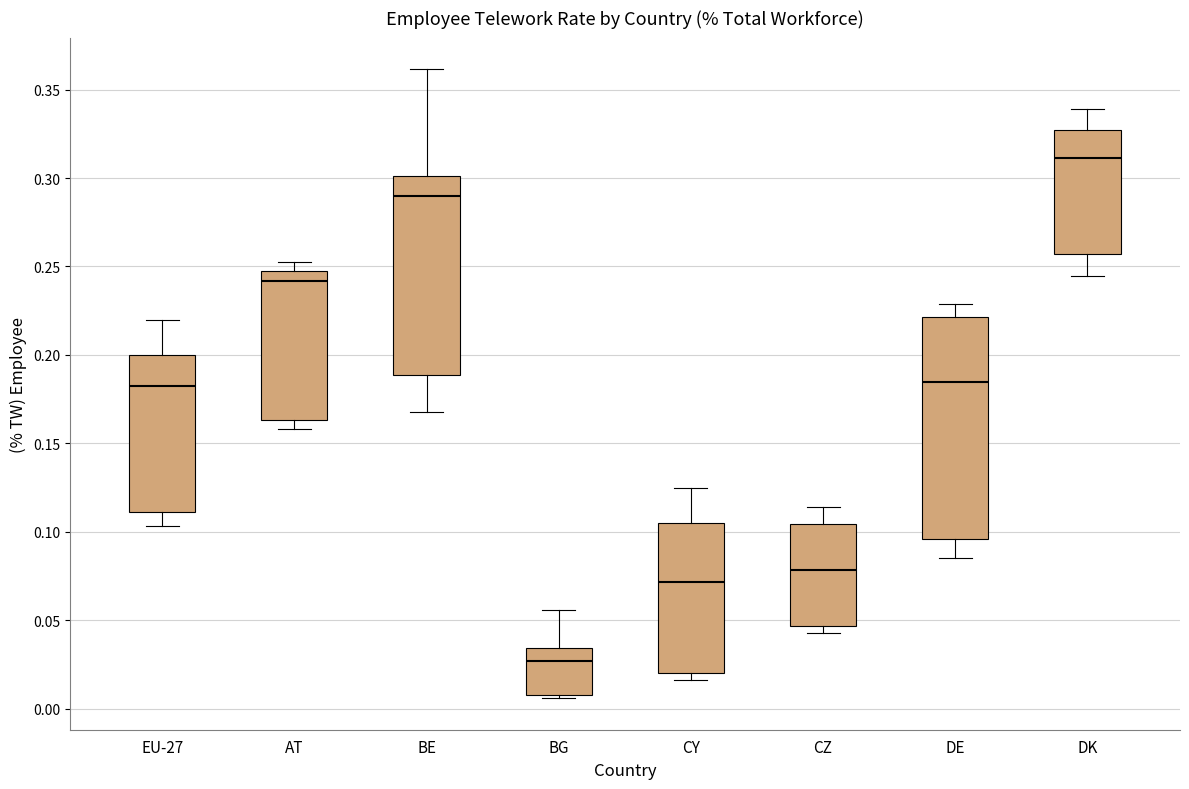

Where does the upper whisker of the box for CZ end on the y-axis? The values are not printed on the chart, so give them approximately, as read against the axis.

0.115